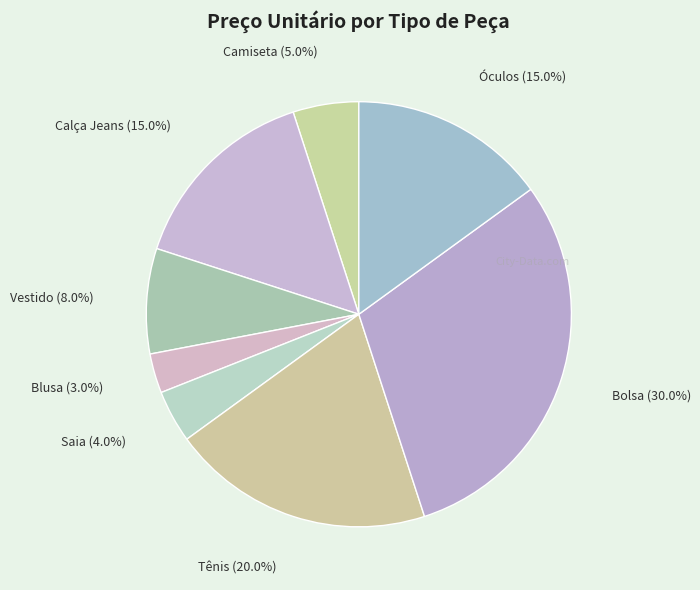

Is it true that Bolsa is 16% of the pie?

False